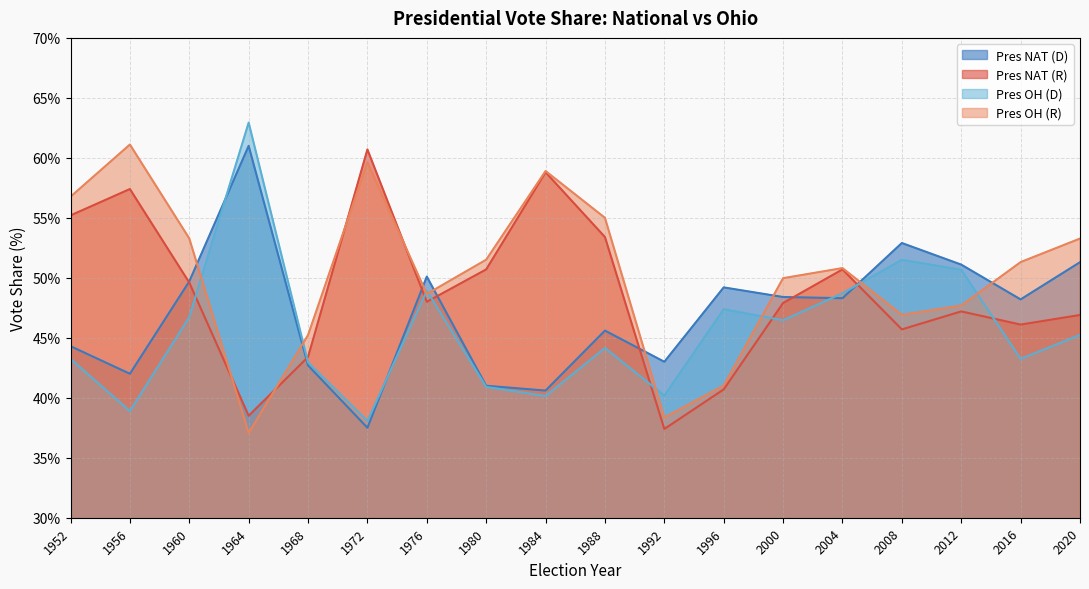

What is the average value of the Pres NAT (R) series?

48.8